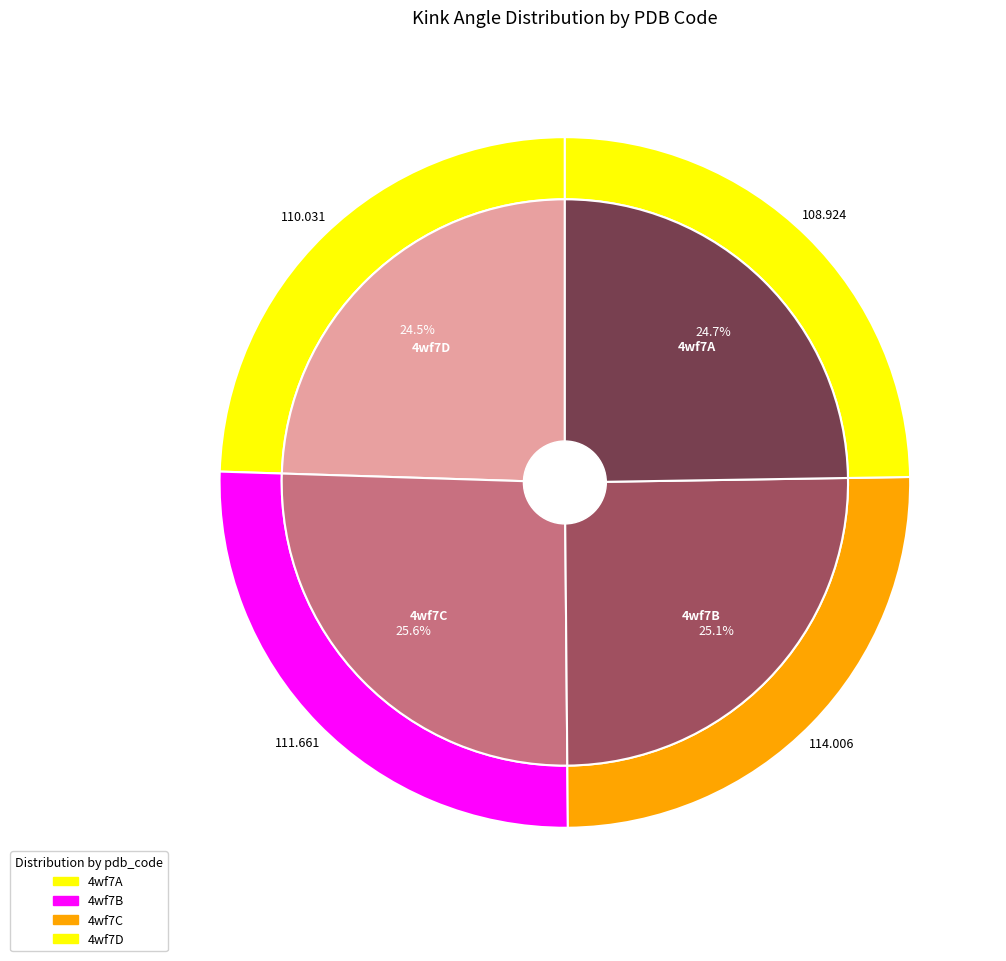

What percentage is the 4wf7D slice, to the nearest percent?

25%